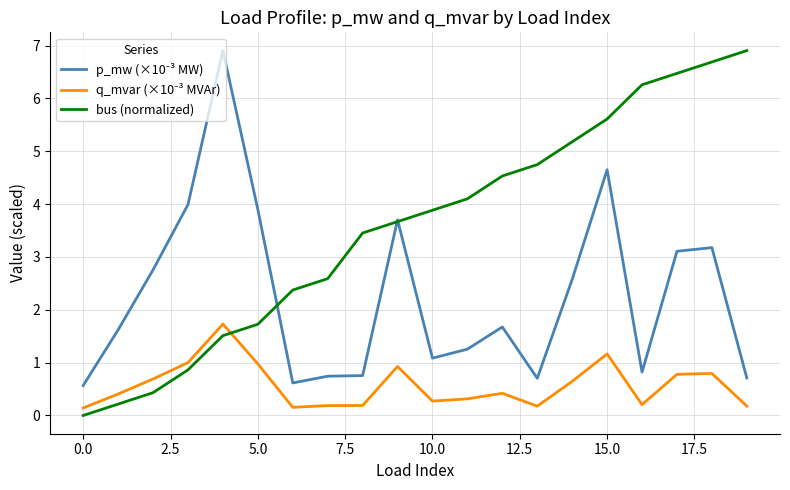

What is the greatest value displayed?

6.9